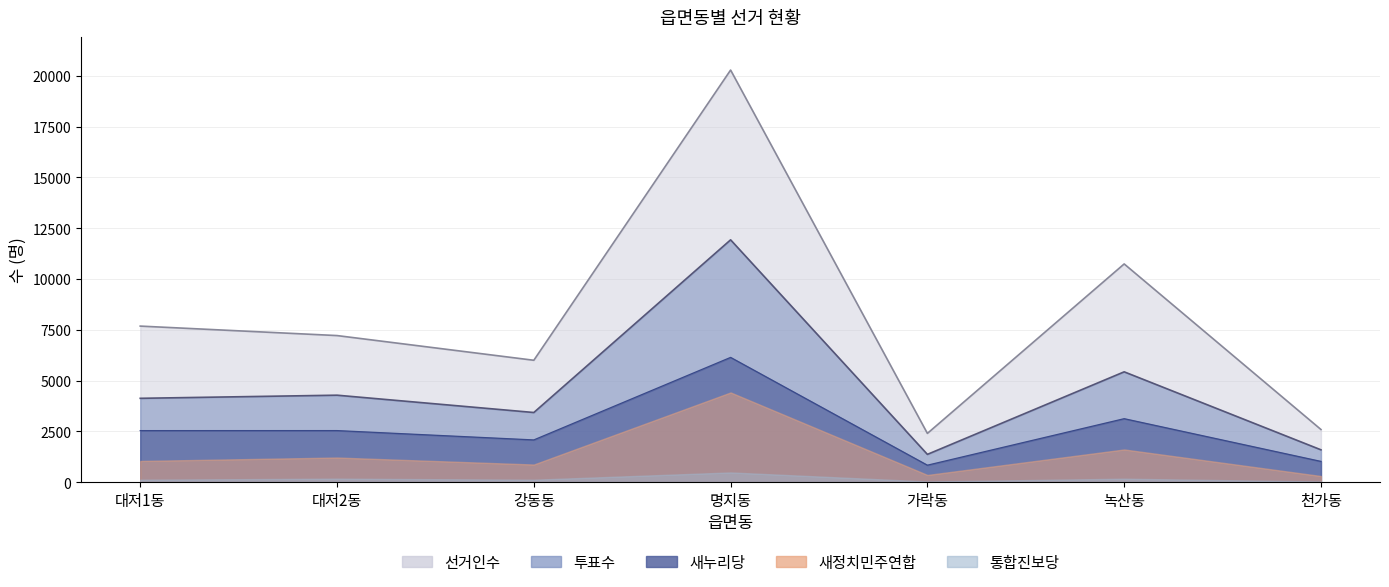

True or false: 새누리당 and 투표수 cross at least once.

False